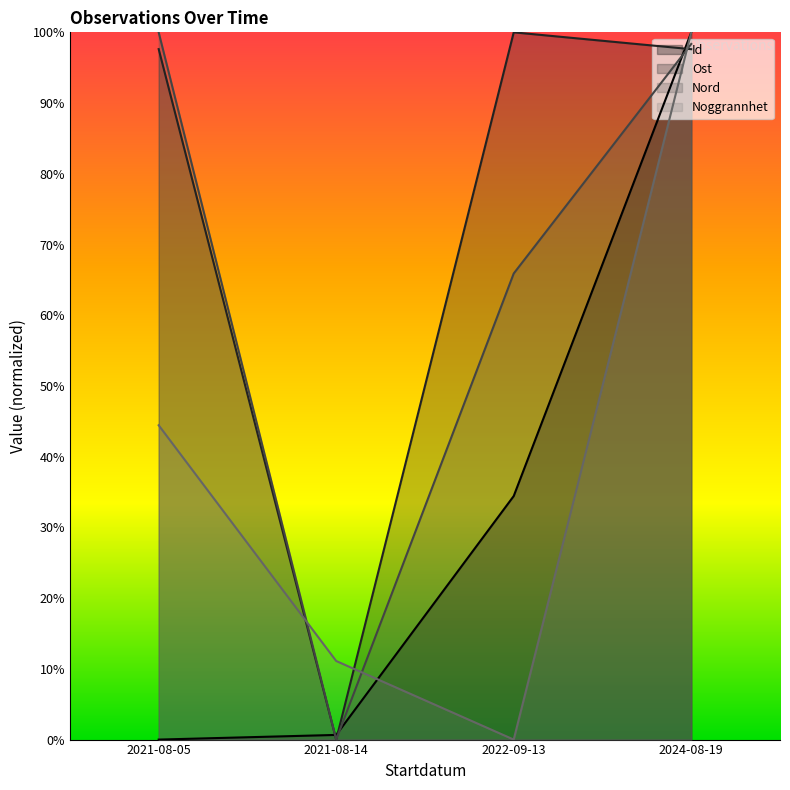

What is the sum of the Ost values at 2024-08-19 and 2021-08-14?

97.6